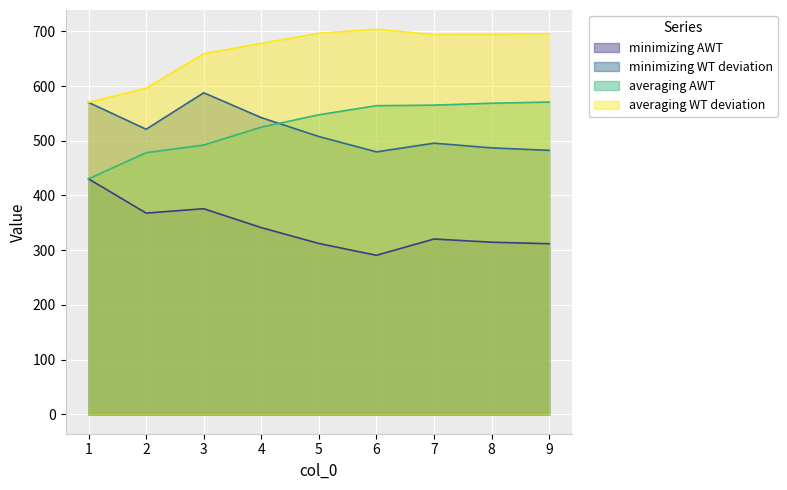

What is the smallest value displayed?

290.8